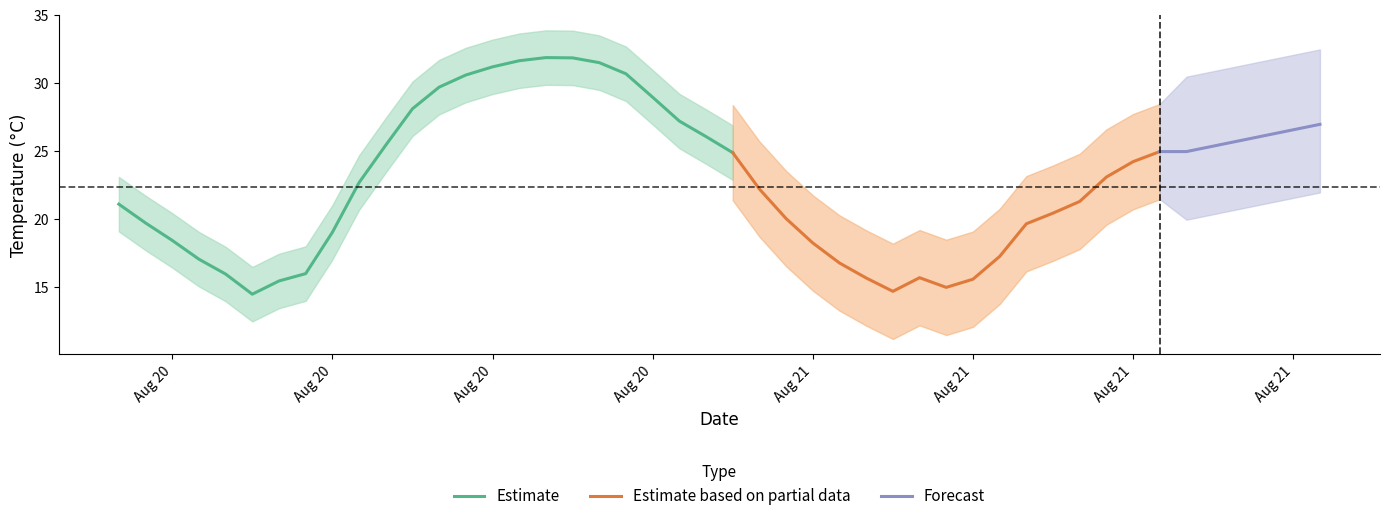

What is the average value?

22.4